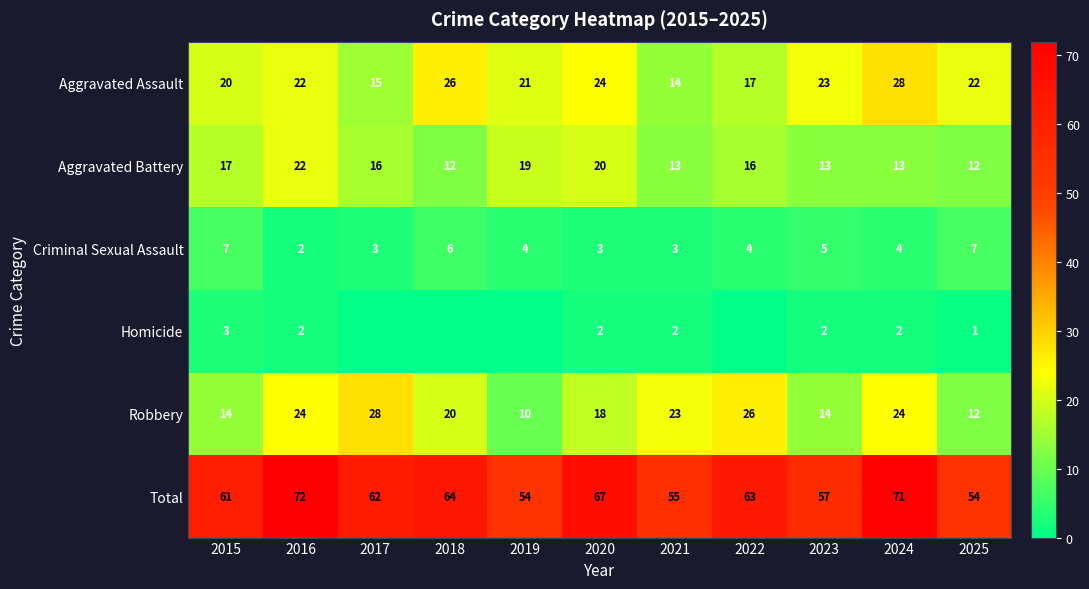

The Homicide series shows 1 at 2021. True or false?

False